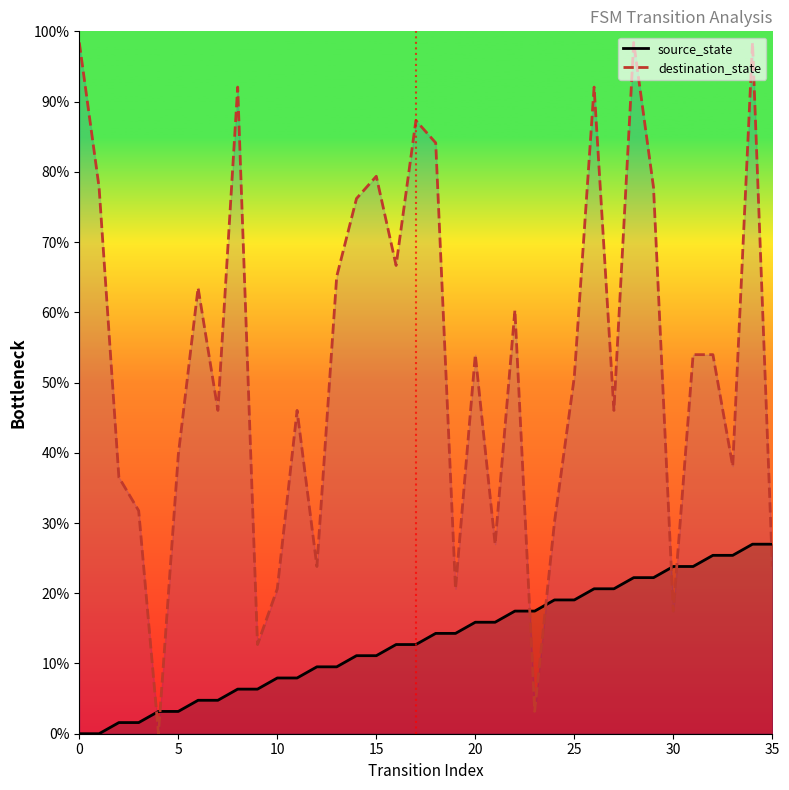

What is the average value of the destination_state series?

52.6